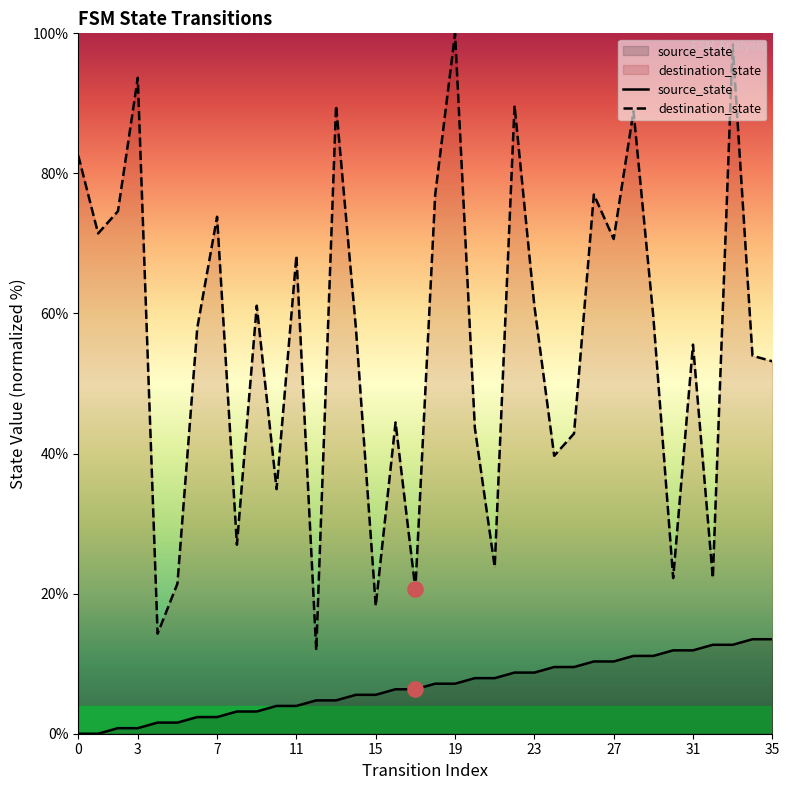

At how many categories does at least one series exceed 5?

36